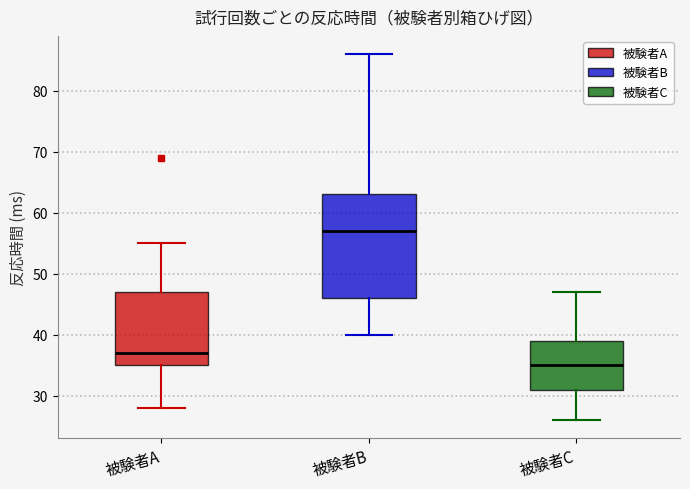

Reading left to right, read every box against the y-axis: the position of its median line, the range the box covers, and the ends of its whiskers. The values are not printed on the chart, so give them approximately, as read against the axis.

被験者A: median 37, box 35 to 47, whiskers 28 to 55
被験者B: median 57, box 46 to 63, whiskers 40 to 86
被験者C: median 35, box 31 to 39, whiskers 26 to 47